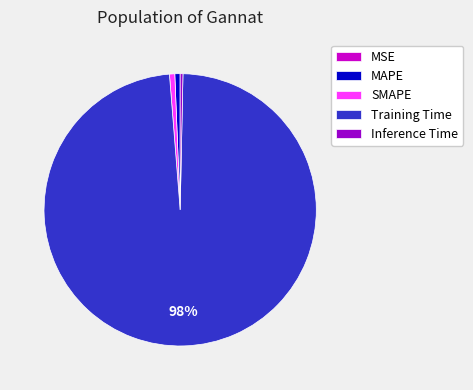

What percentage is the MAPE slice, to the nearest percent?

1%